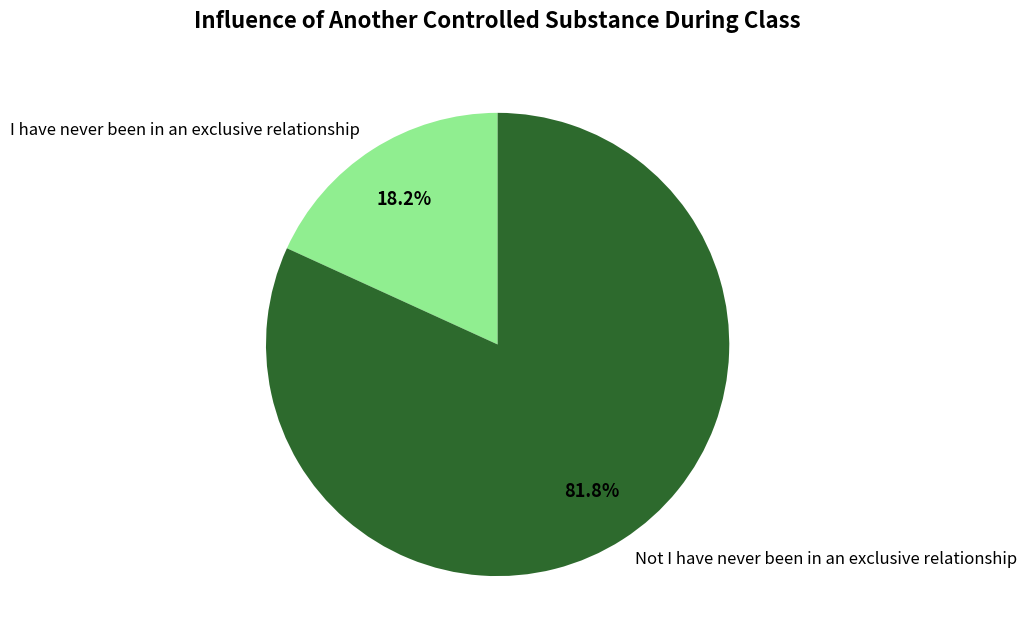

Combined, what portion of the pie is I have never been in an exclusive relationship and Not I have never been in an exclusive relationship?

100.0%